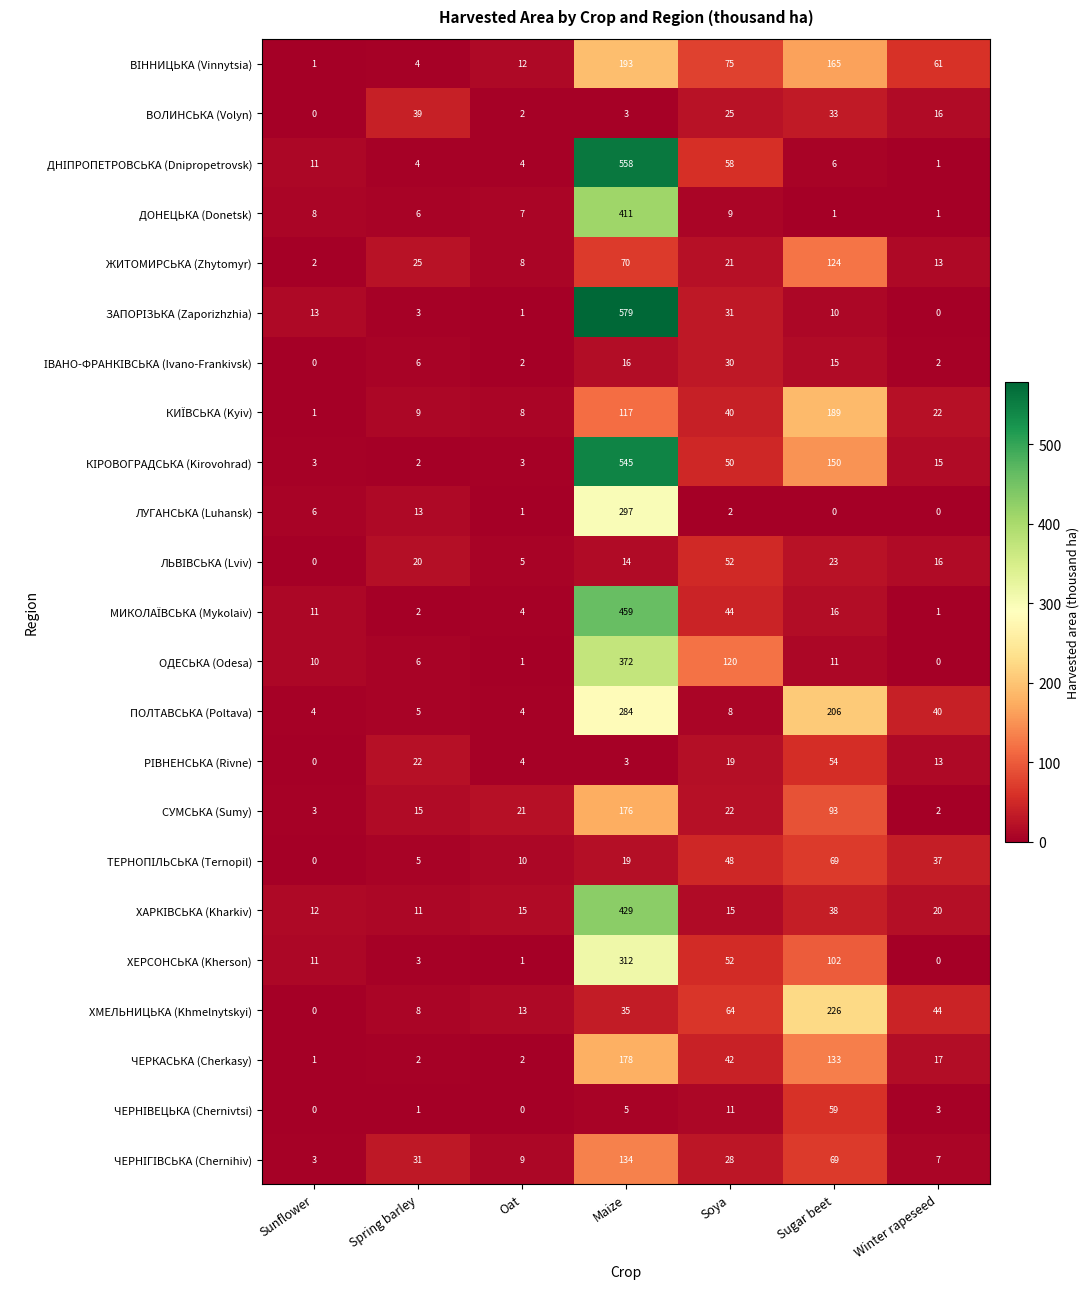

At which category does the chart reach its peak across all series?

Maize